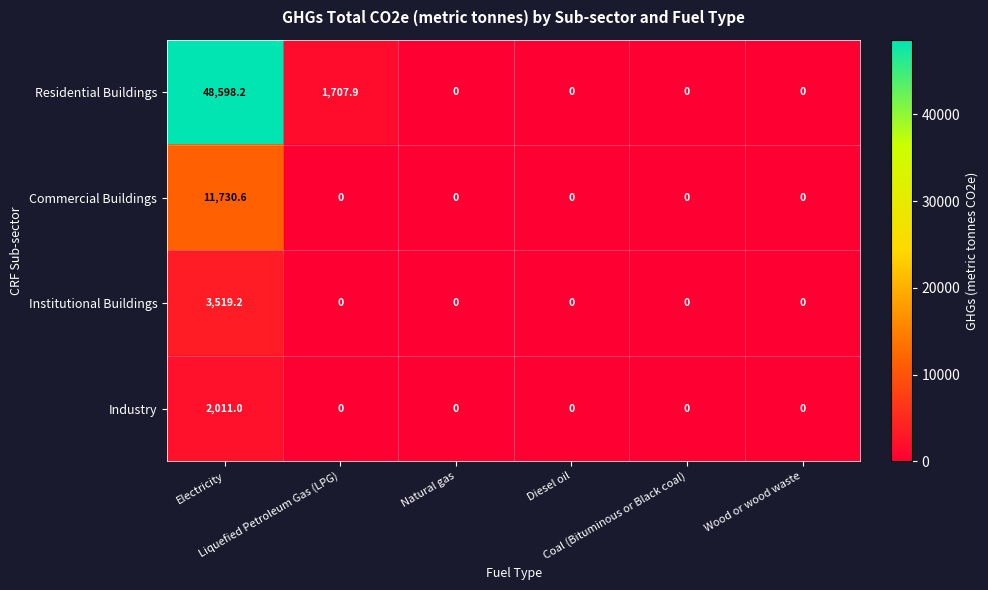

What is the average value of the Industry series?

335.2